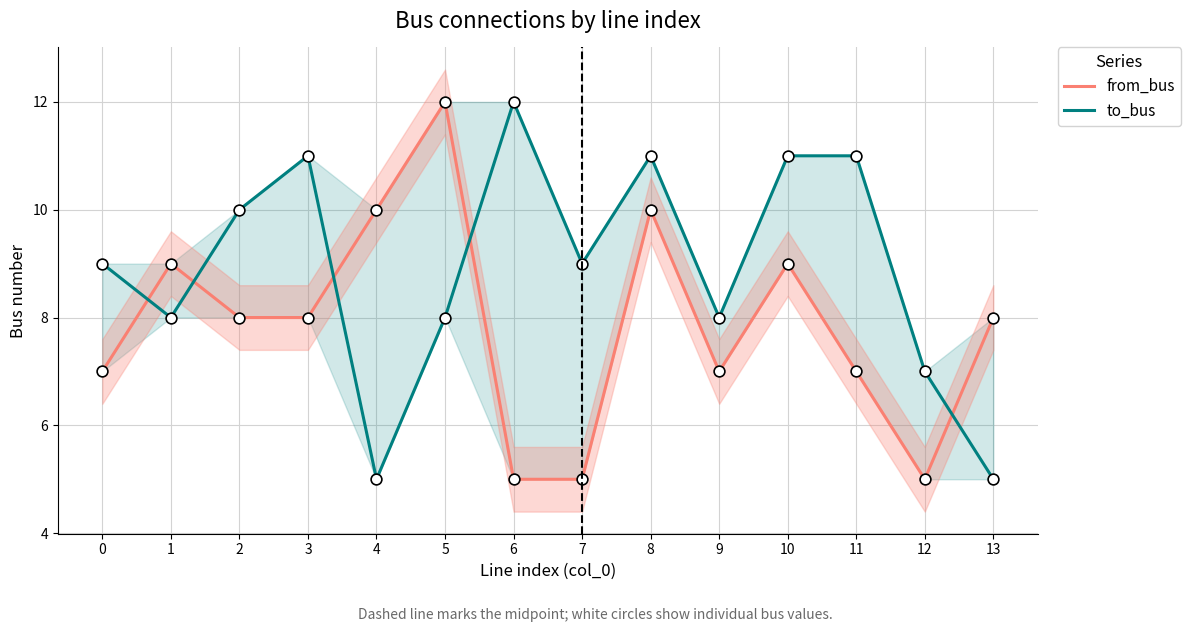

At how many categories does at least one series exceed 9?

8